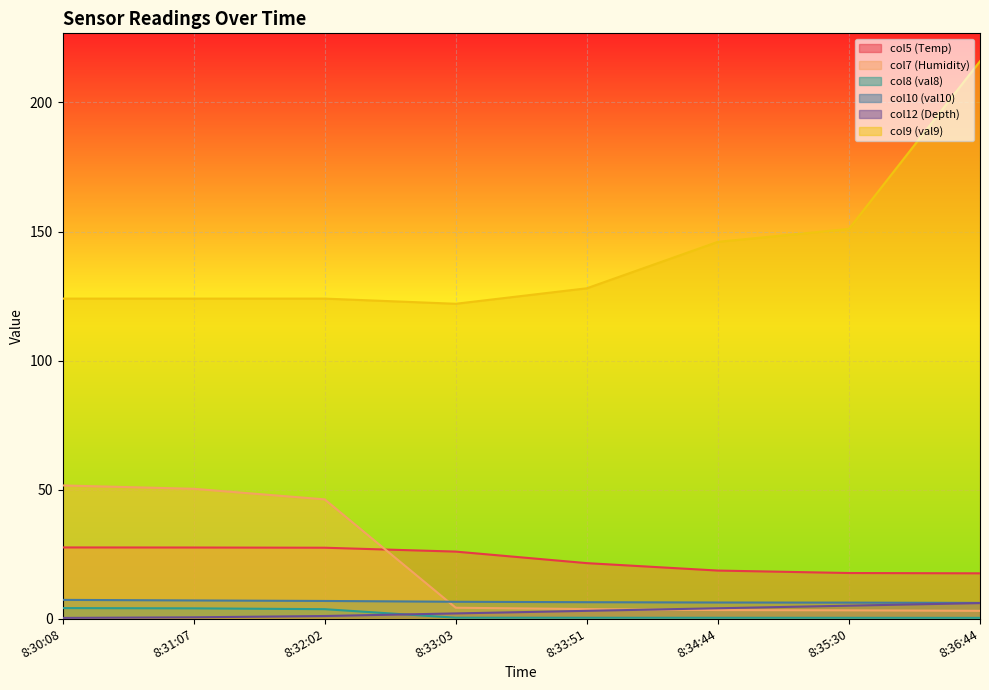

How many lines are shown in the chart?

6